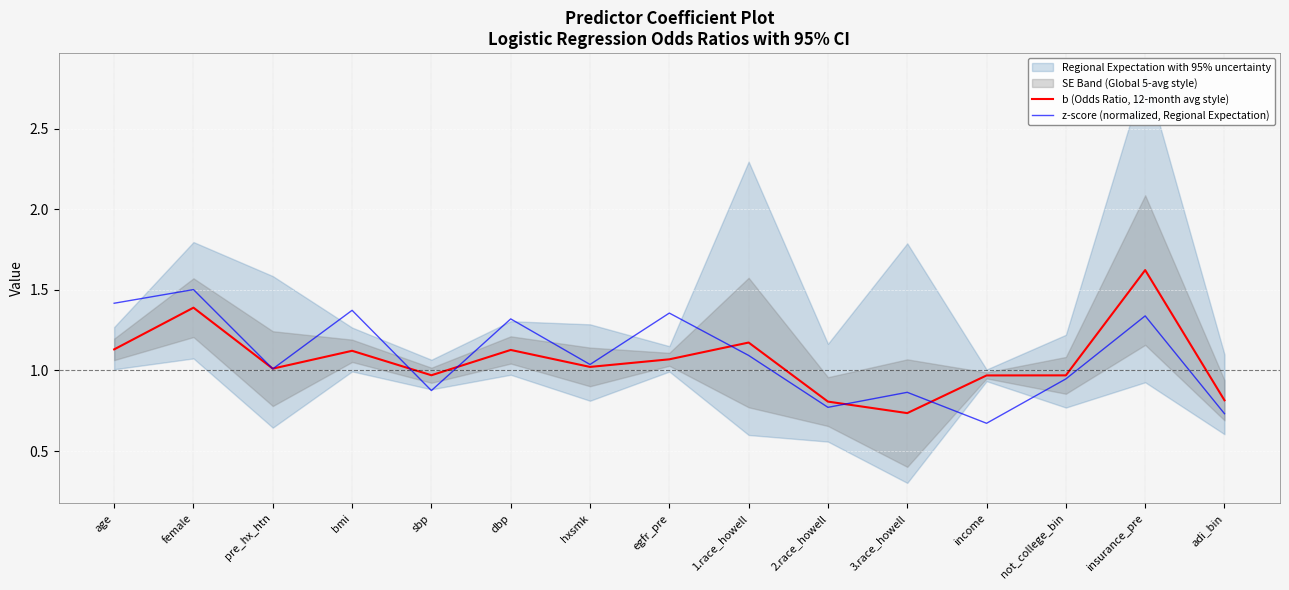

Does the chart display data point markers on the line(s)?

No